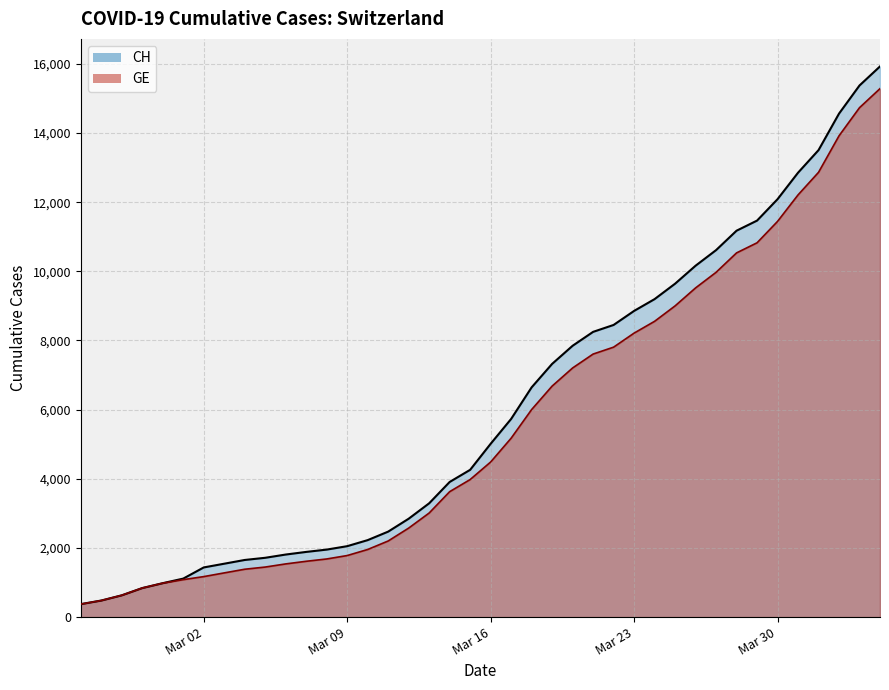

Rank the series by their maximum value, from lowest to highest.

GE, CH